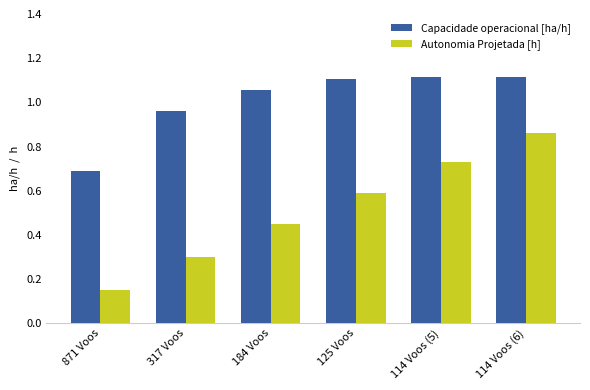

Which category has the lowest value across all series?

871 Voos